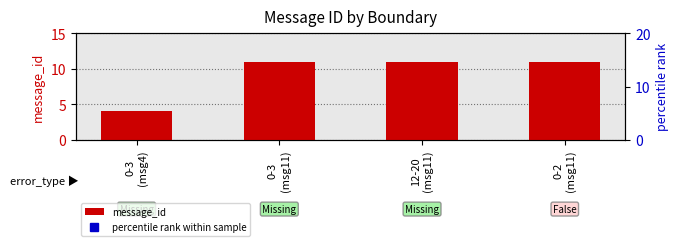

What are all the series names shown in the legend?

message_id, percentile rank within sample